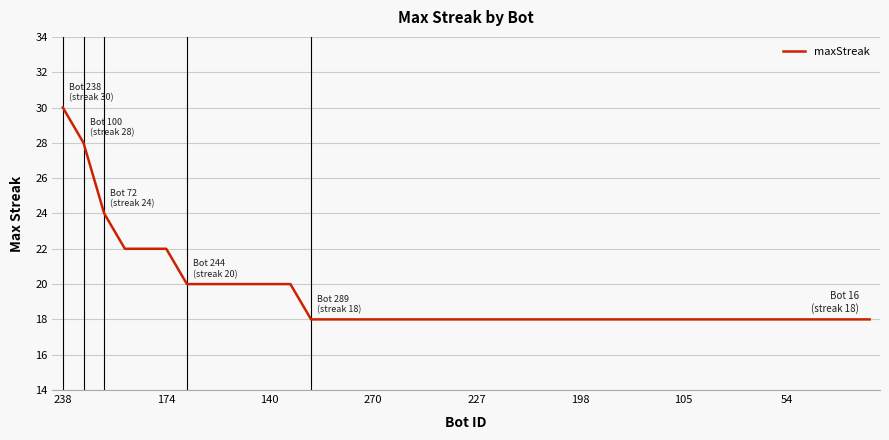

What is the difference between the maximum and minimum values?

12